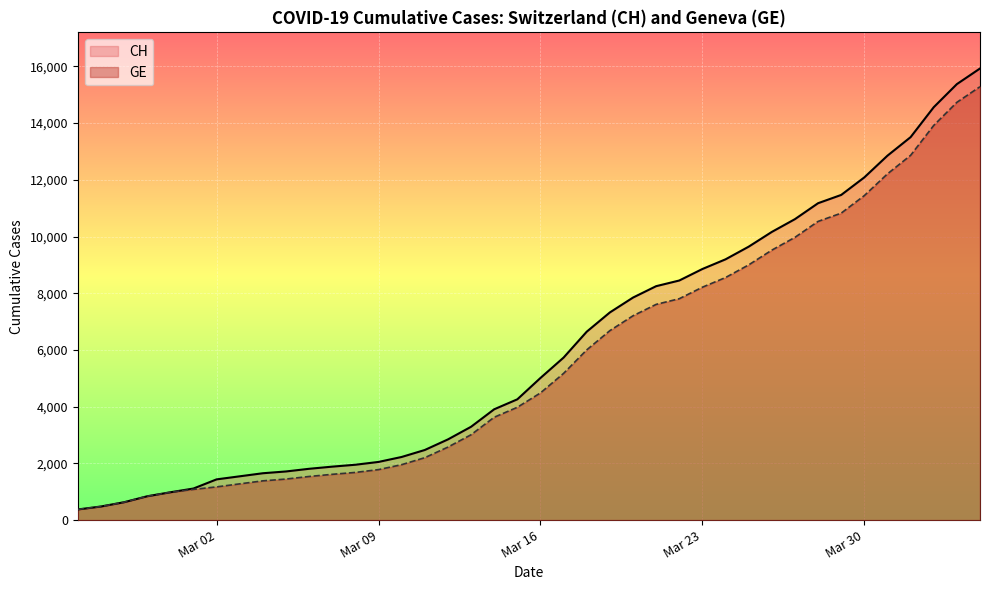

Which series has the widest spread of values?

CH